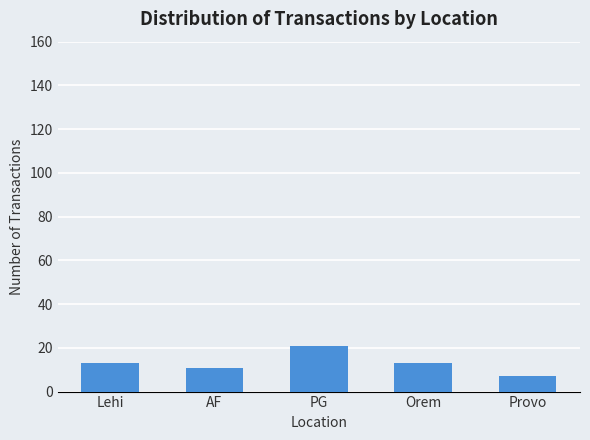

How many bars are there in total?

5